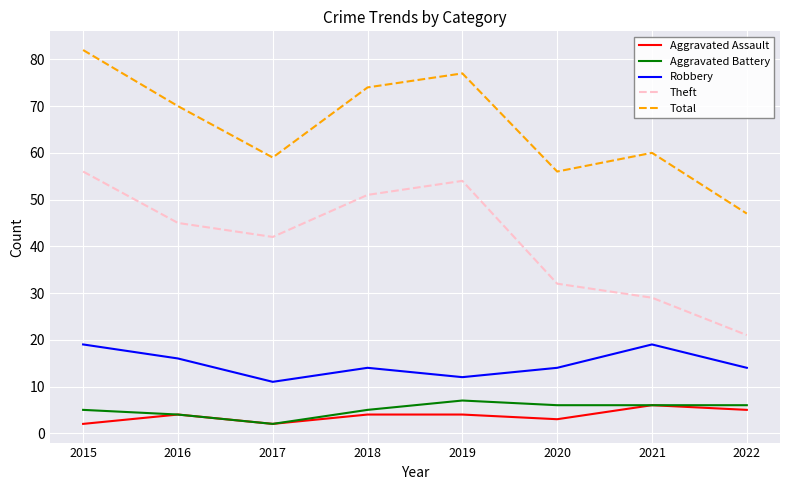

Where is Theft nearest to the value 38?

2017